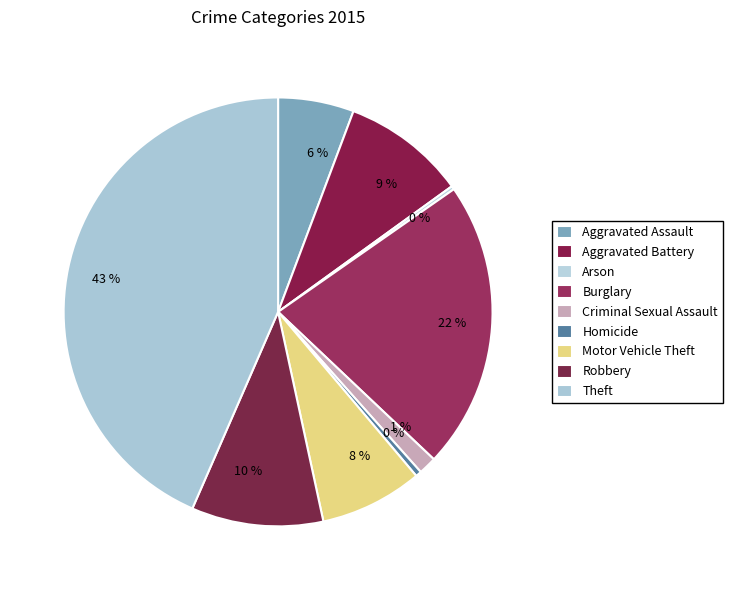

How much of the chart is everything except Motor Vehicle Theft?

92.2%